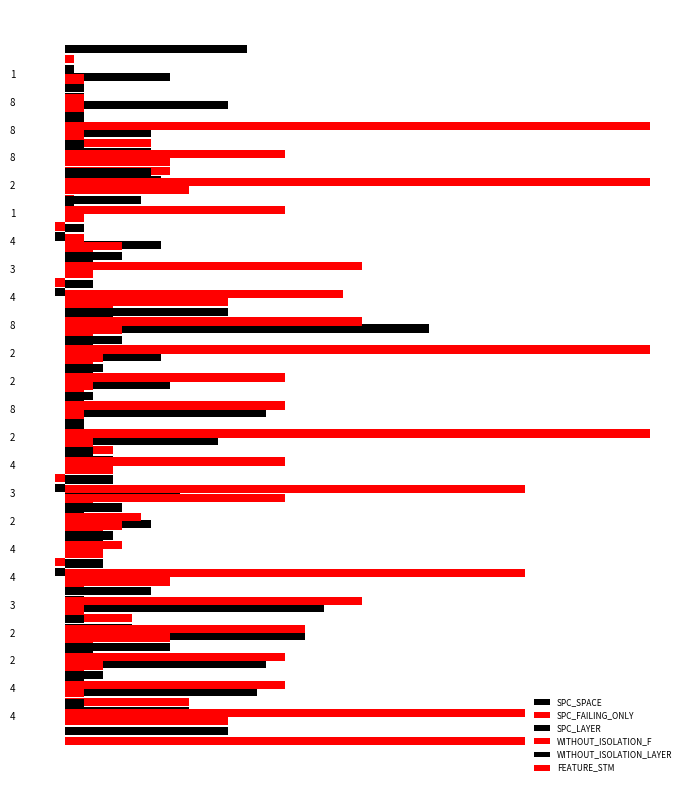

What is the sum of all WITHOUT_ISOLATION_LAYER values?

134